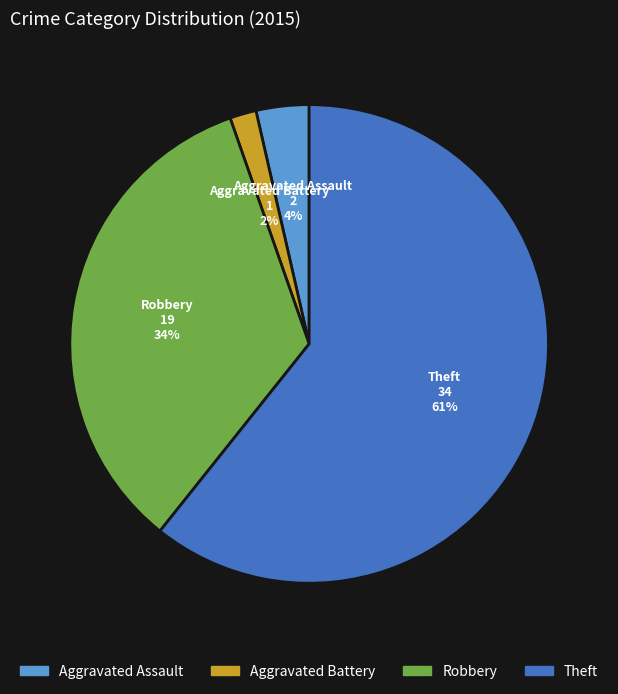

What is the ratio of the value at Robbery to the value at Theft?

0.6